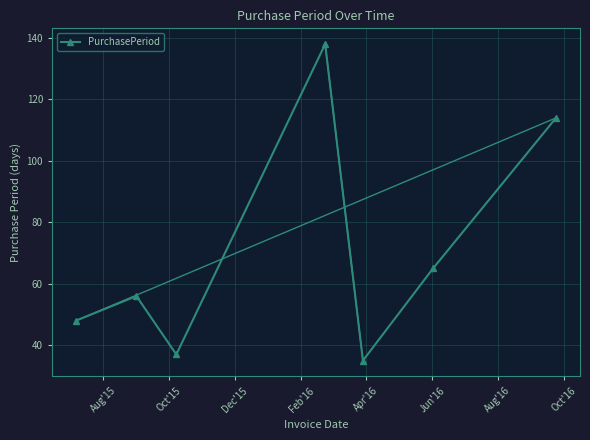

What is the value of the 3rd point from the left?

37